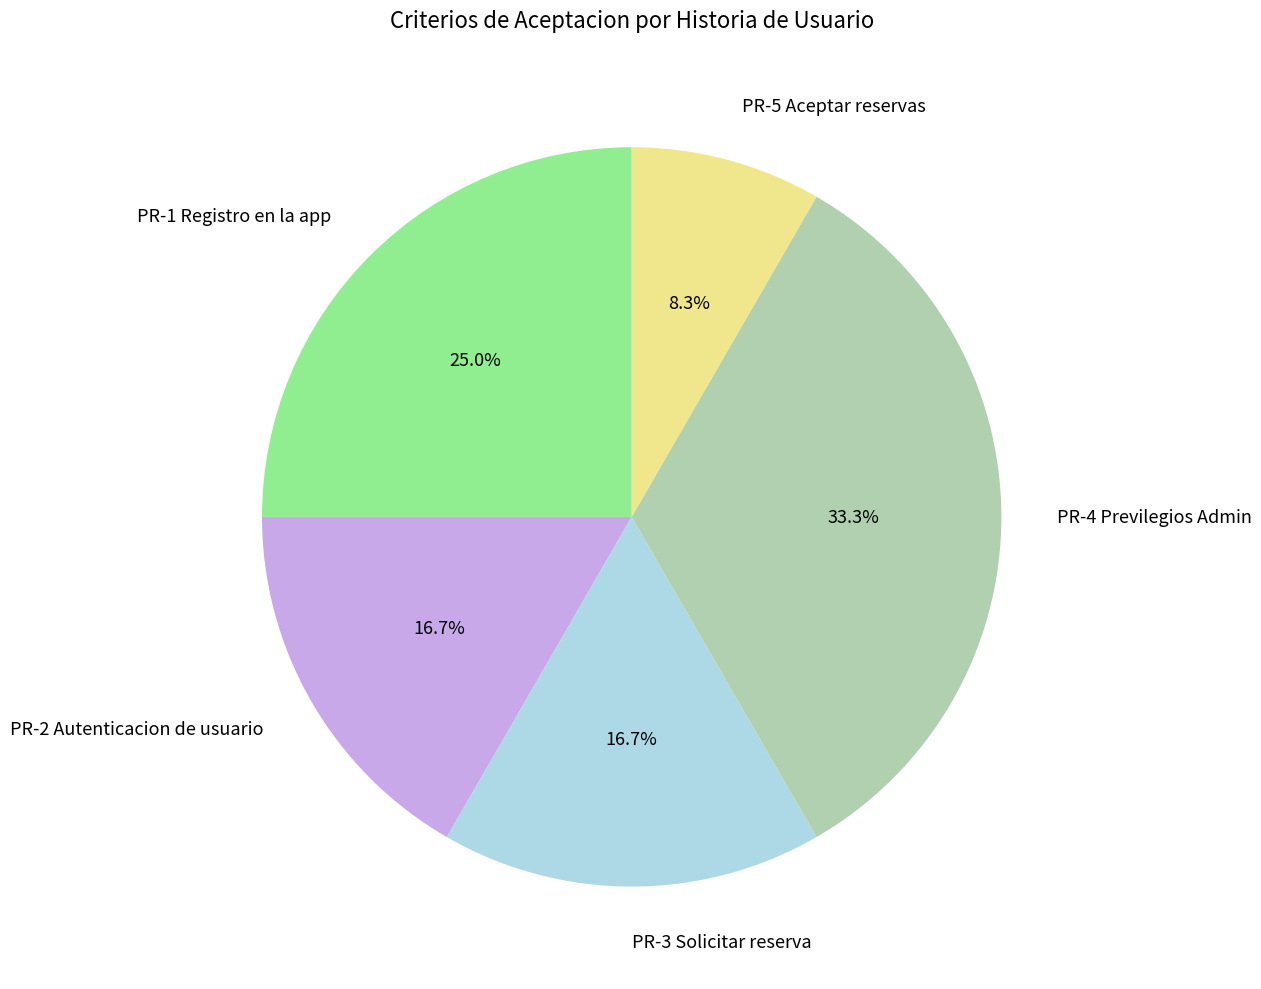

Combined, do PR-5 Aceptar reservas and PR-2 Autenticacion de usuario account for over 50%?

No